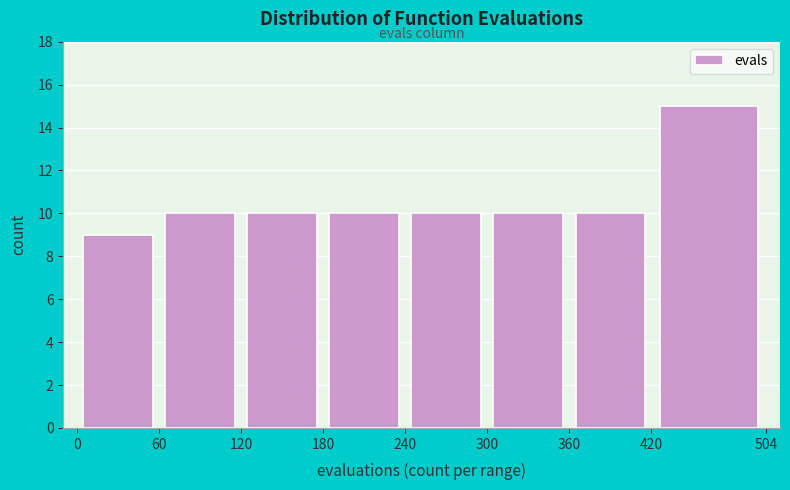

Reading left to right, list every bar in this chart as the range it spans on the x-axis followed by its height. The values are not printed on the chart, so give them approximately, as read against the axis.

0 to 60: 9
60 to 120: 10
120 to 180: 10
180 to 240: 10
240 to 300: 10
300 to 360: 10
360 to 420: 10
420 to 504: 15